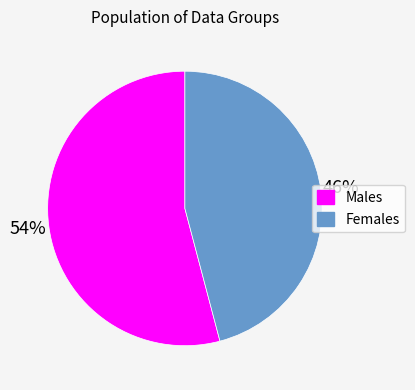

Which slice represents more than half of the pie?

Males